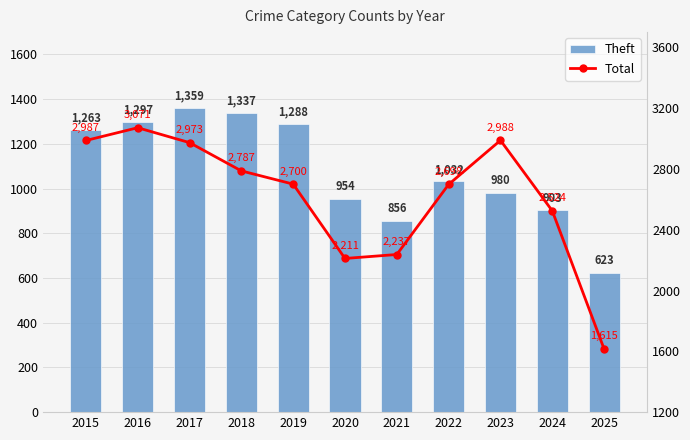

What is the value of the Total bar at the 2nd from the left?

3071